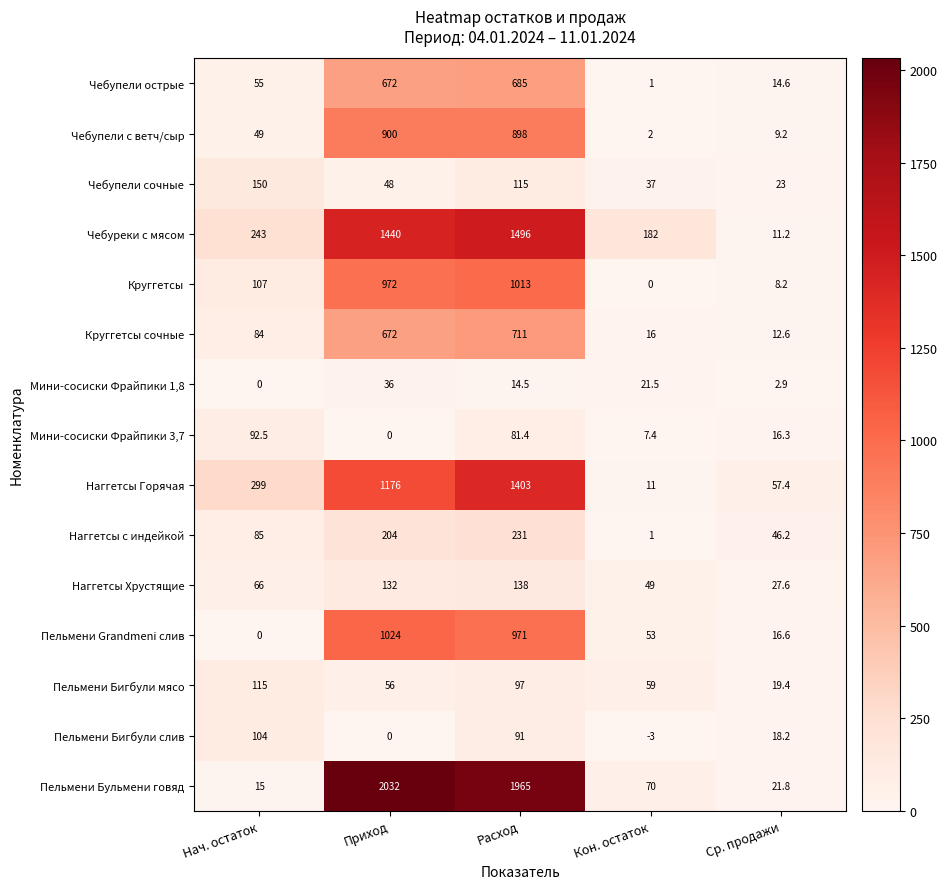

Which category has the lowest value in the Пельмени Бульмени говяд series?

Нач. остаток